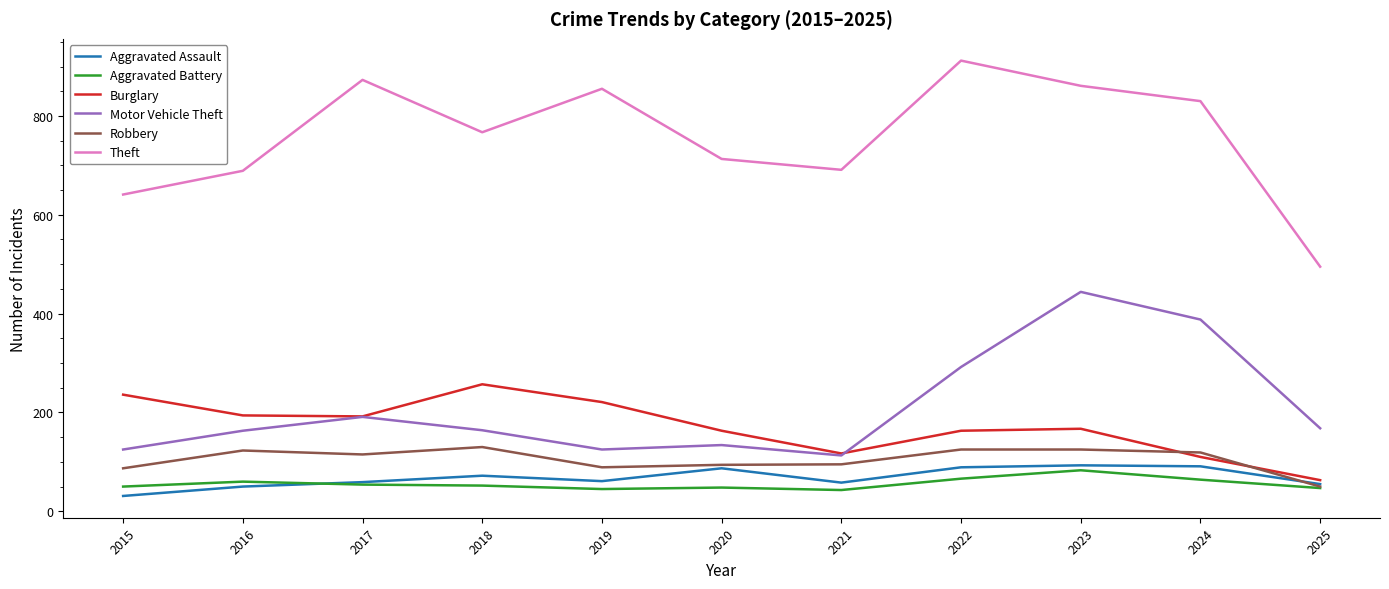

Between 2016 and 2017, which series saw the biggest shift?

Theft